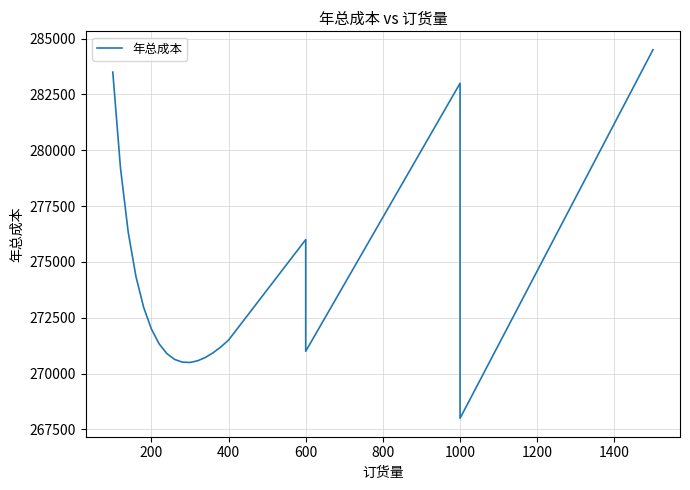

What is the difference between the maximum and minimum values?

16500.0